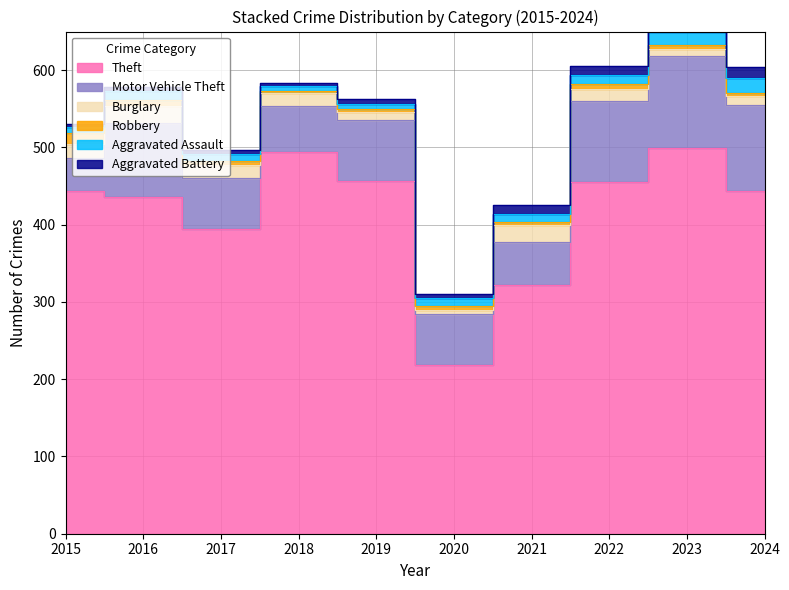

What is the value of the Aggravated Battery point at the 9th from the left?

11